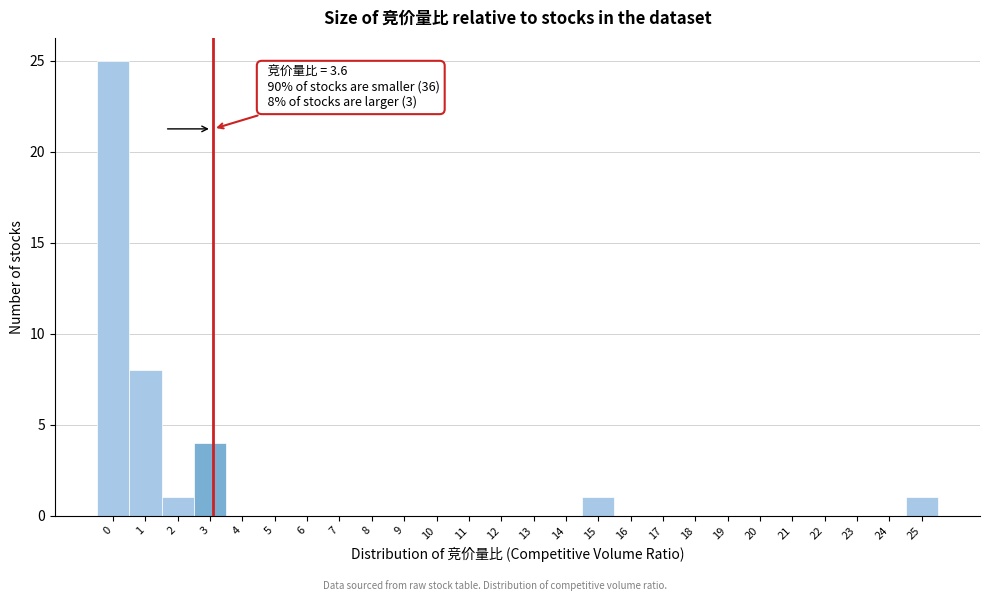

True or false: the data shows -8 at 24.

False